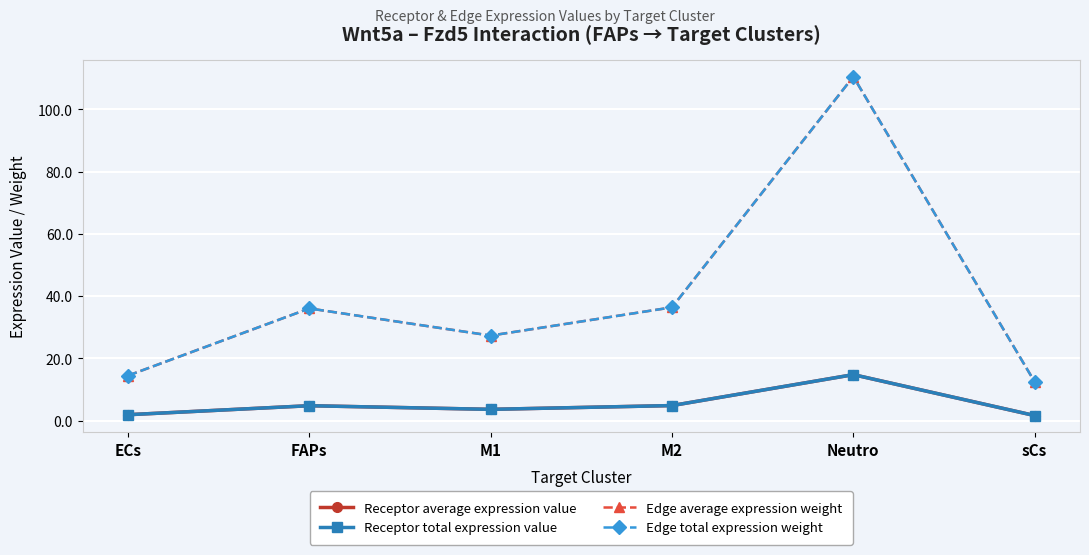

Does the chart have visible grid lines?

Yes